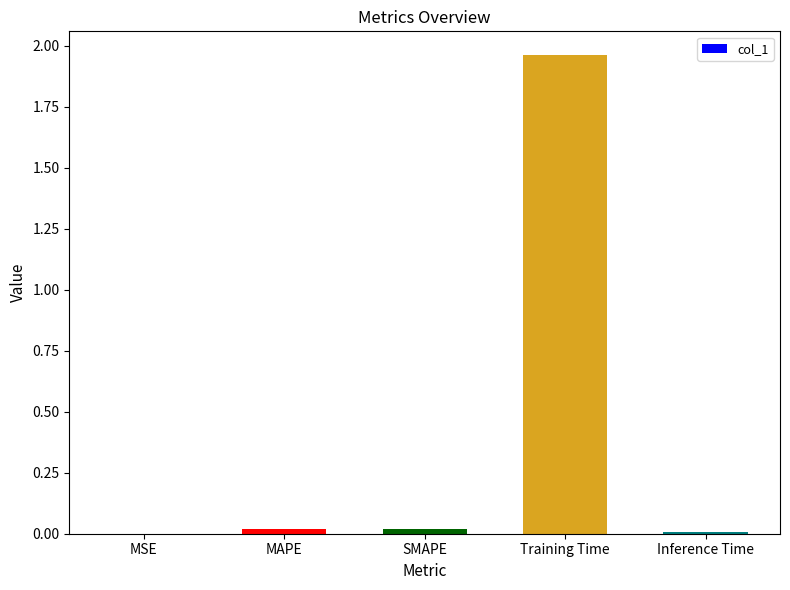

Which has a higher value, Training Time or Inference Time?

Training Time